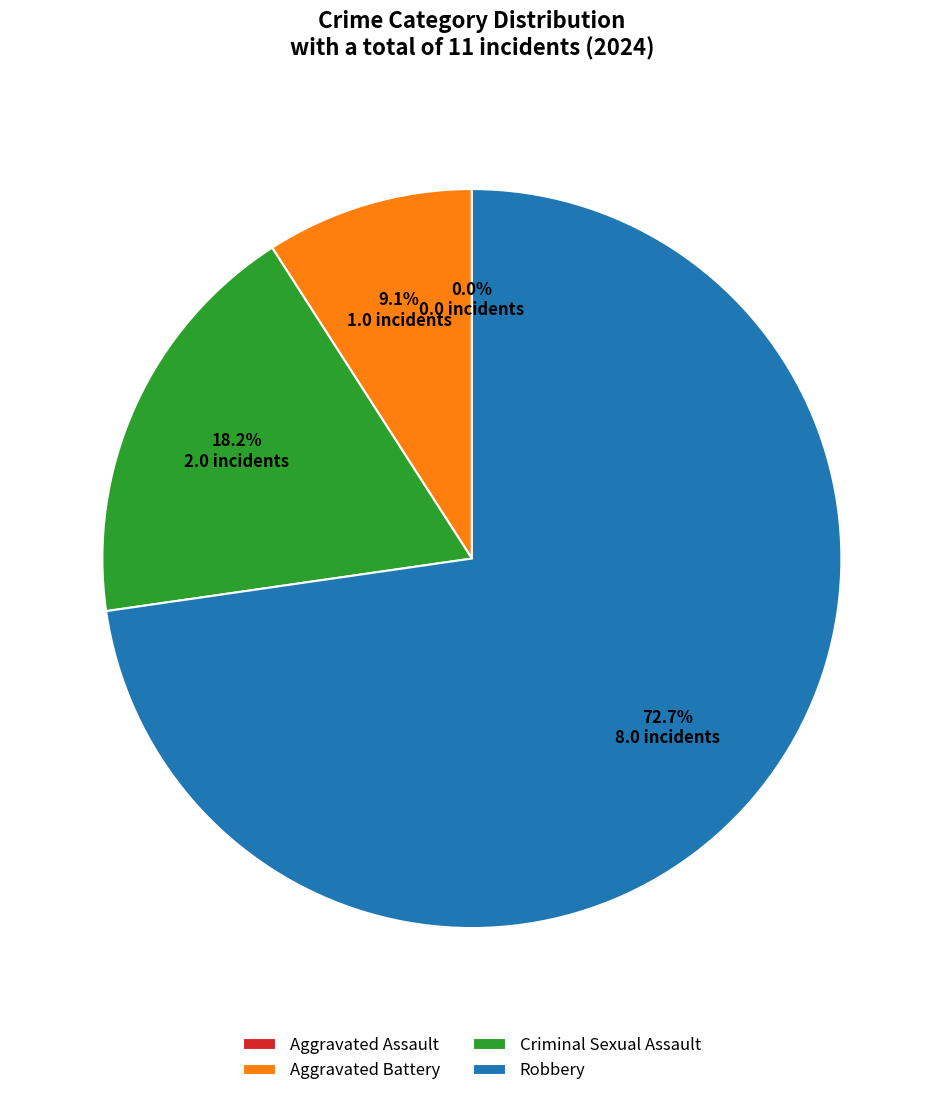

To the nearest percent, what is the difference between the Robbery and Criminal Sexual Assault slice percentages?

55%